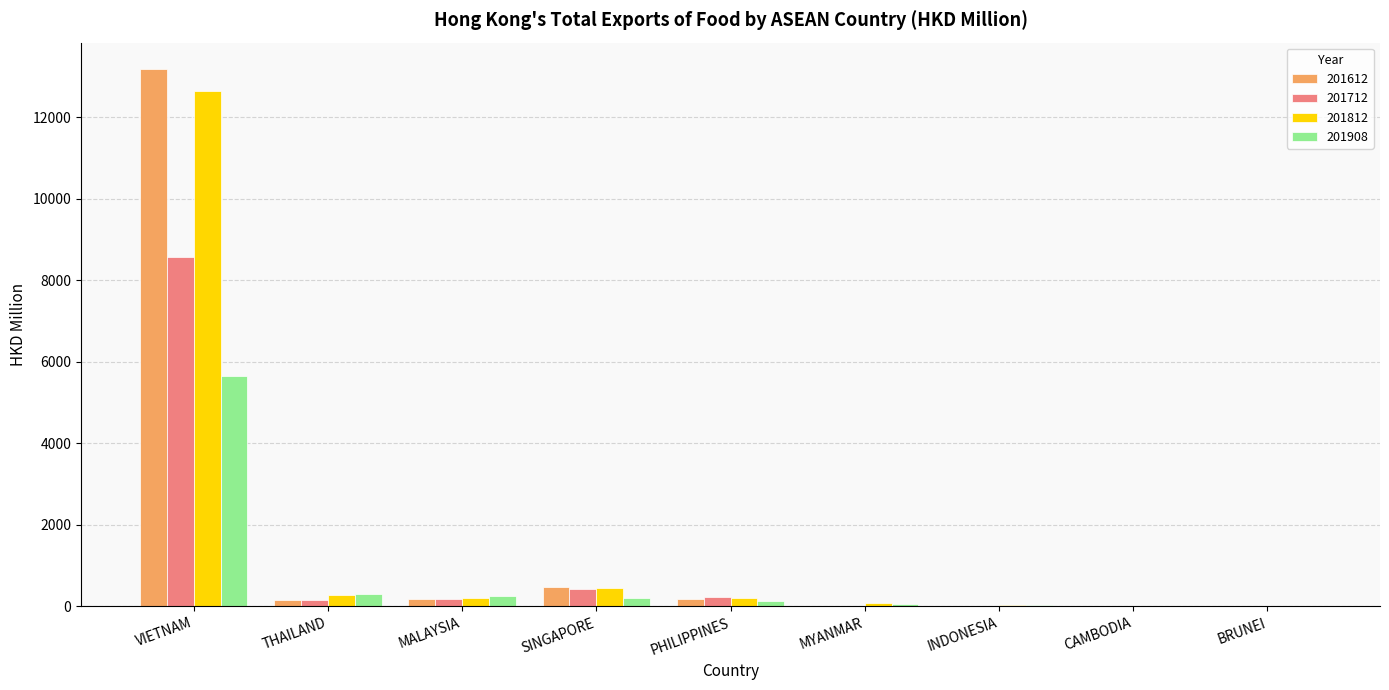

Does the chart contain stacked bars?

No